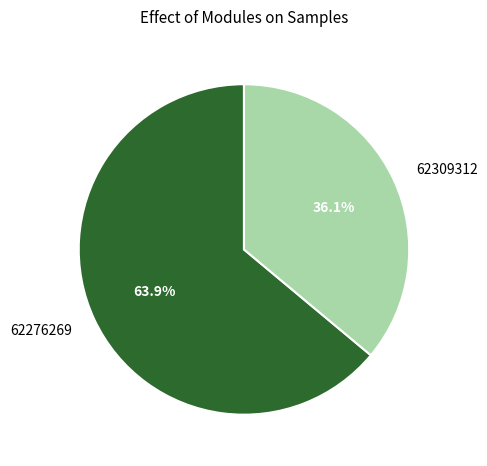

To the nearest percent, what is the difference between the 62276269 and 62309312 slice percentages?

28%